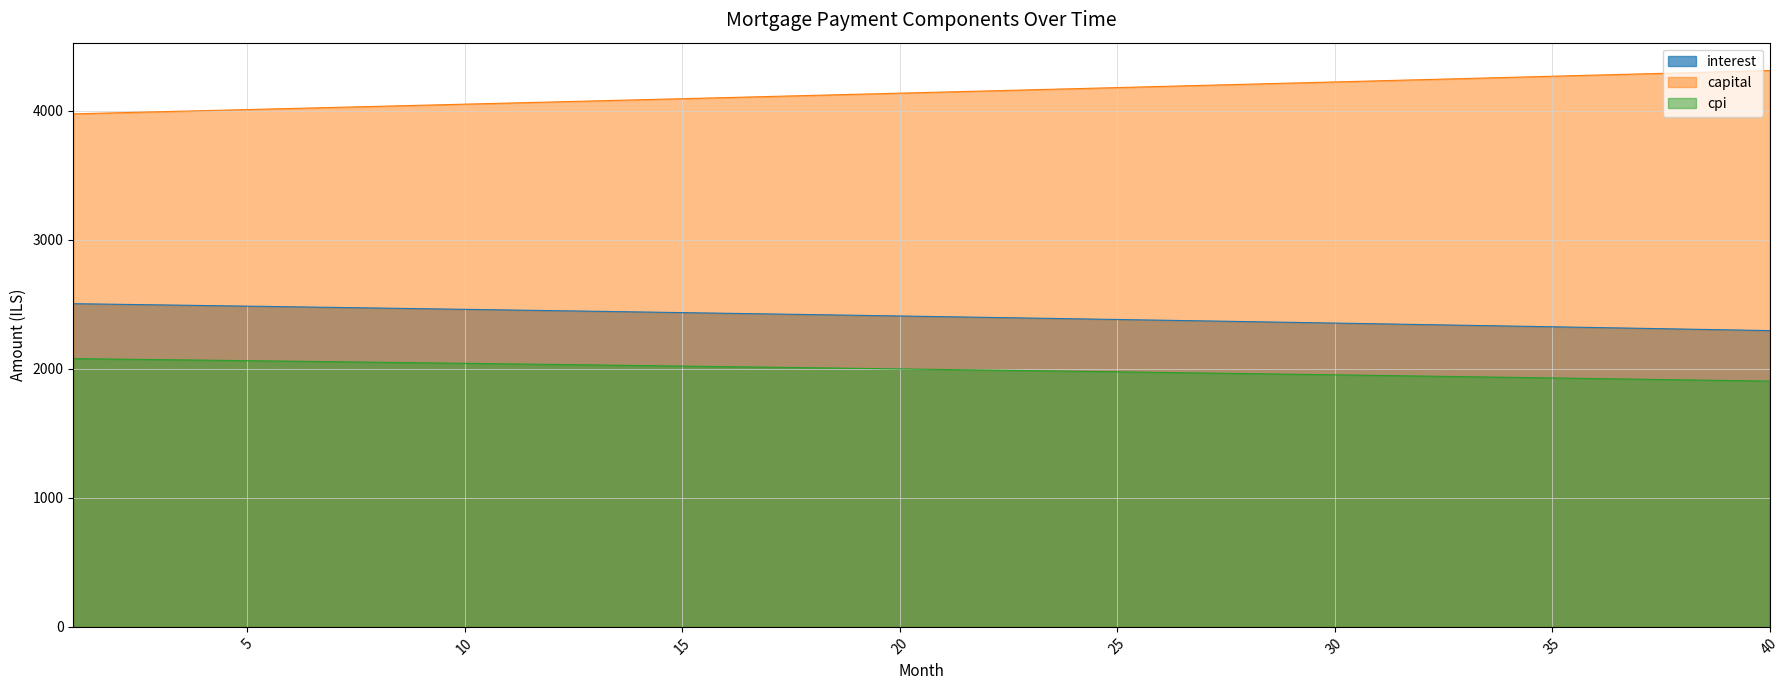

What is the minimum value shown in the chart?

1904.8